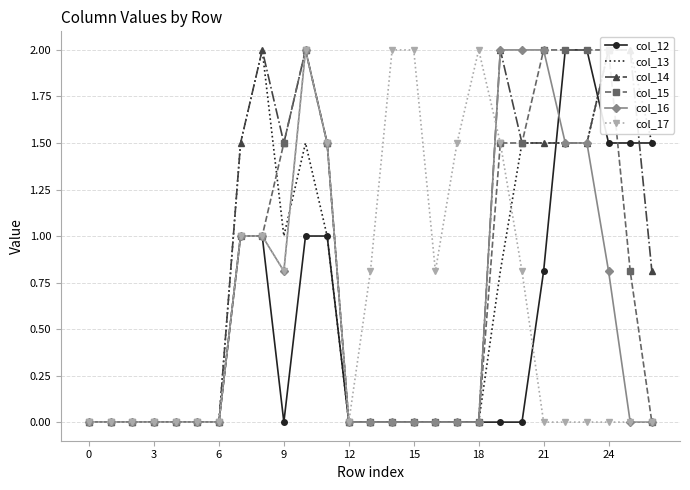

Reading right to left, extract all data points from this chart.

col_12: 1.5	1.5	1.5	2.0	2.0	0.8	0.0	0.0	0.0	0.0	0.0	0.0	0.0	0.0	0.0	1.0	1.0	0.0	1.0	1.0	0.0	0.0	0.0	0.0	0.0	0.0	0.0
col_13: 1.5	2.0	2.0	1.5	1.5	1.5	1.5	0.8	0.0	0.0	0.0	0.0	0.0	0.0	0.0	1.0	1.5	1.0	2.0	1.5	0.0	0.0	0.0	0.0	0.0	0.0	0.0
col_14: 0.8	2.0	2.0	1.5	1.5	1.5	1.5	2.0	0.0	0.0	0.0	0.0	0.0	0.0	0.0	1.5	2.0	1.5	2.0	1.5	0.0	0.0	0.0	0.0	0.0	0.0	0.0
col_15: 0.0	0.8	2.0	2.0	2.0	2.0	1.5	1.5	0.0	0.0	0.0	0.0	0.0	0.0	0.0	1.5	2.0	1.5	1.0	1.0	0.0	0.0	0.0	0.0	0.0	0.0	0.0
col_16: 0.0	0.0	0.8	1.5	1.5	2.0	2.0	2.0	0.0	0.0	0.0	0.0	0.0	0.0	0.0	1.5	2.0	0.8	1.0	1.0	0.0	0.0	0.0	0.0	0.0	0.0	0.0
col_17: 0.0	0.0	0.0	0.0	0.0	0.0	0.8	1.5	2.0	1.5	0.8	2.0	2.0	0.8	0.0	1.5	2.0	0.8	1.0	1.0	0.0	0.0	0.0	0.0	0.0	0.0	0.0